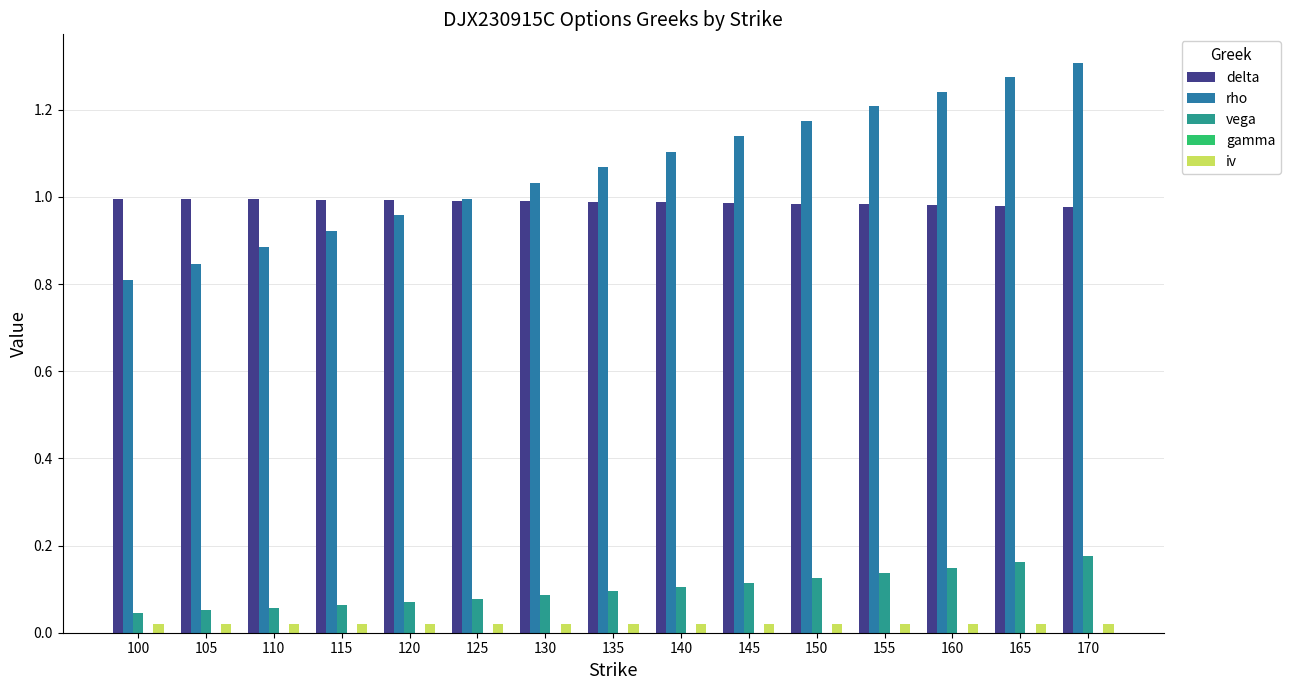

True or false: iv has a value of 0.0 at 155.

True